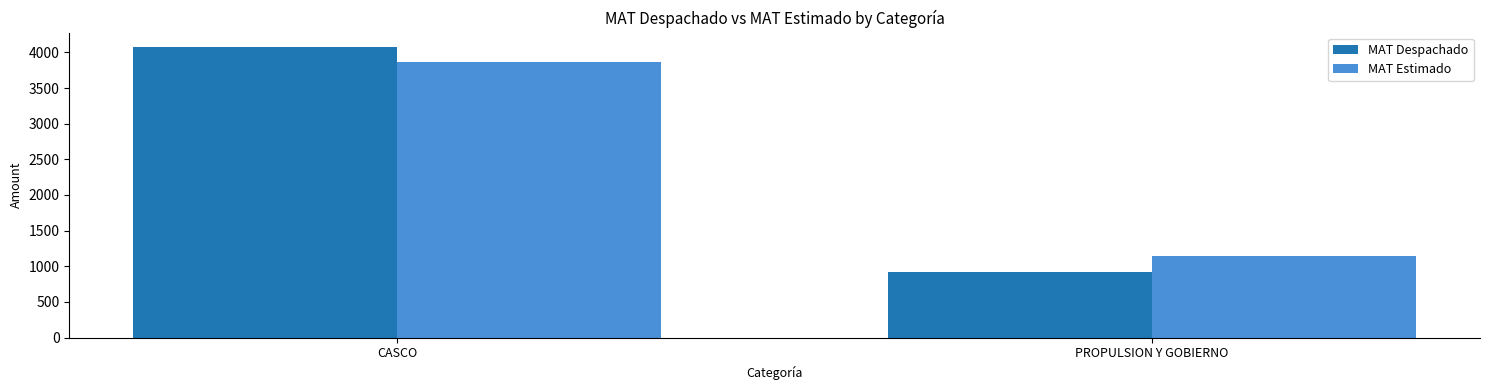

At how many categories does at least one series exceed 1267?

1